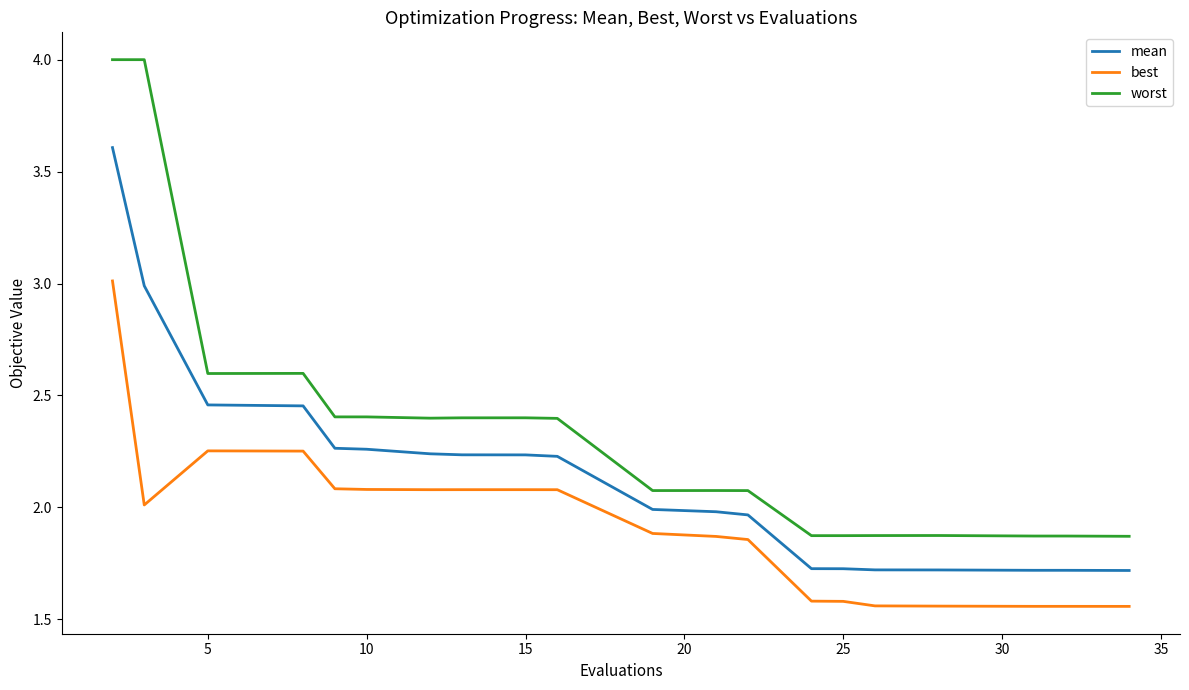

What is the difference between the maximum and minimum values in the best series?

1.5